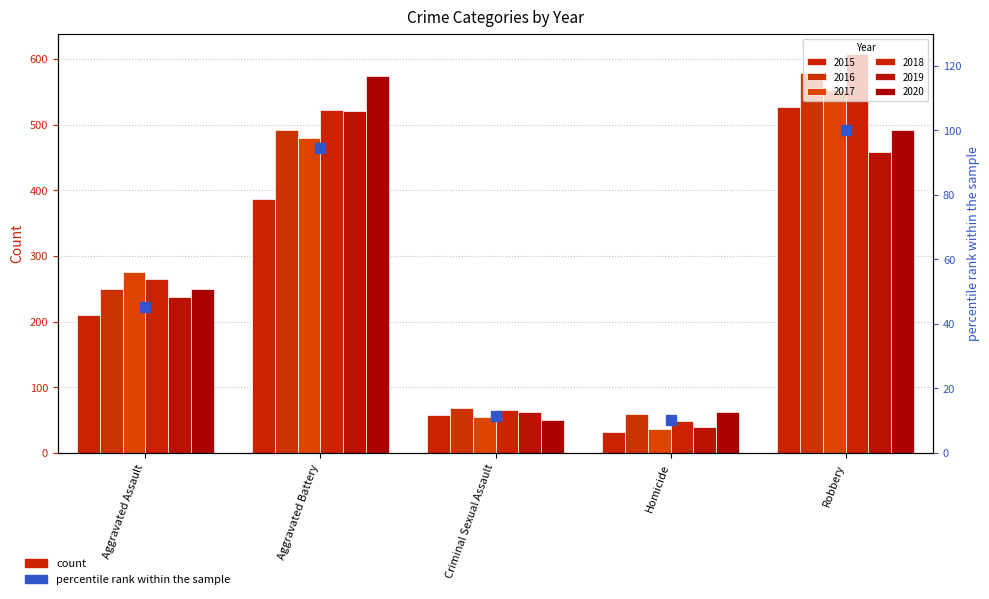

Reading left to right, extract all data points from this chart.

Aggravated Assault=45.4	Aggravated Battery=94.4	Criminal Sexual Assault=11.3	Homicide=10.4	Robbery=100.0